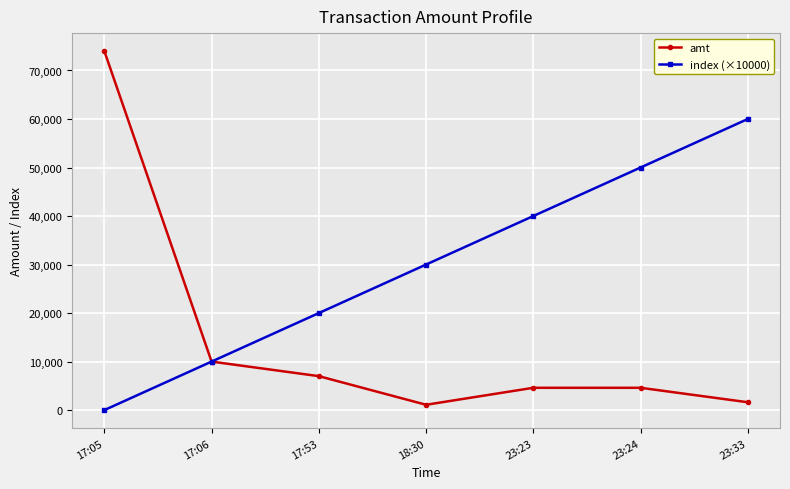

At which label is amt closest to 37550?

17:06